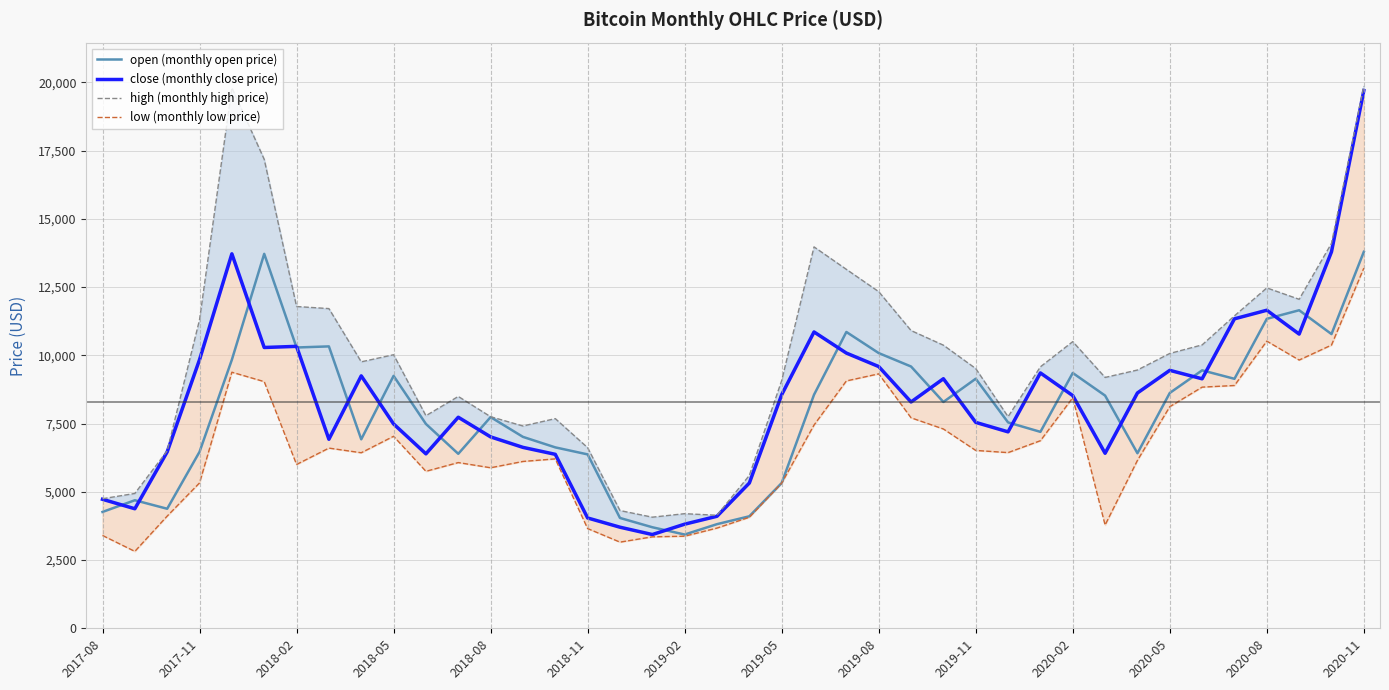

What is the value of the low (monthly low price) point at the 20th from the left?

3670.7